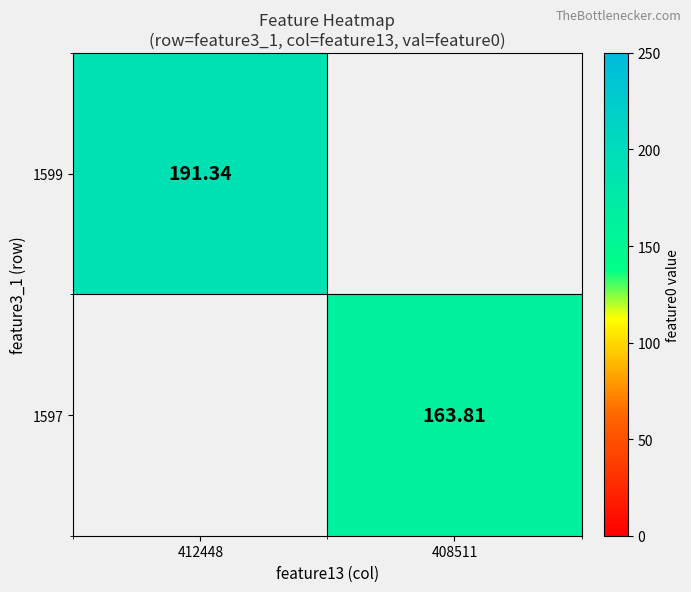

Count the number of data series in this chart.

2